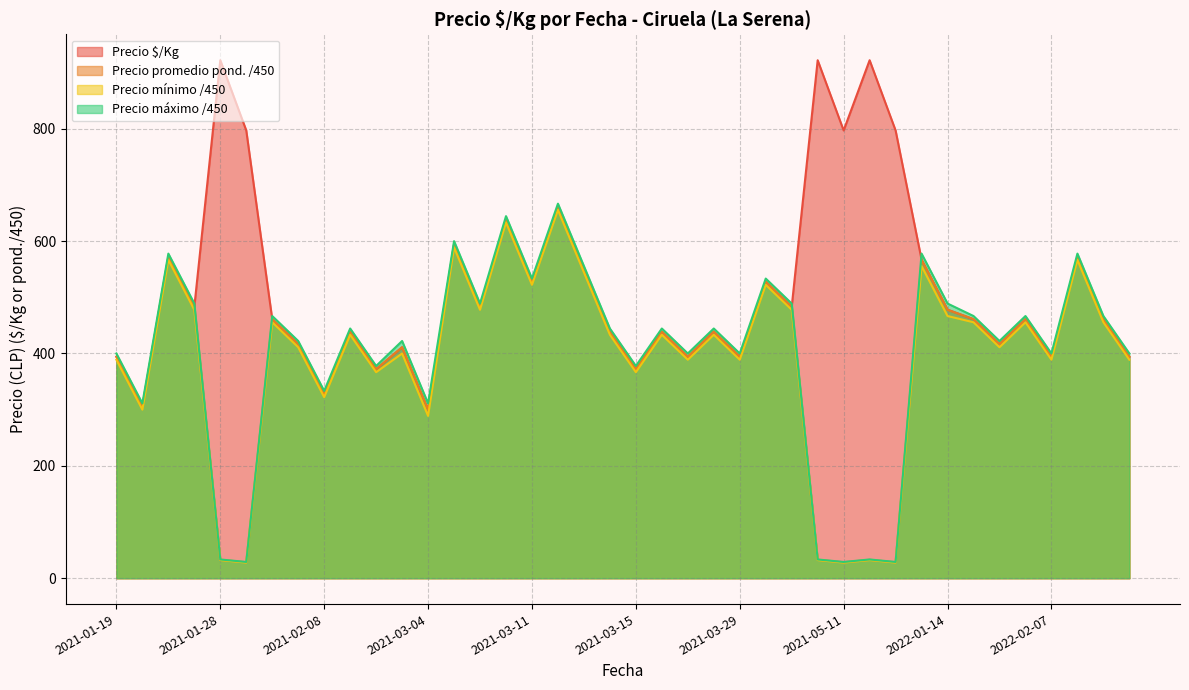

What is the highest value of the Precio mínimo /450 series?

655.6